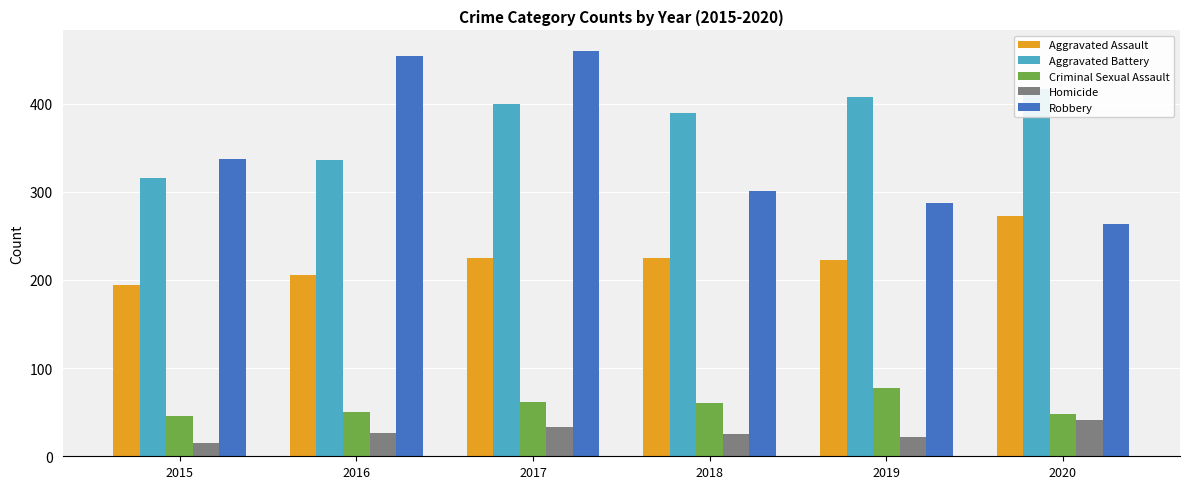

Reading right to left, transcribe all the data shown in this chart.

Aggravated Assault: 2020=273	2019=223	2018=225	2017=225	2016=206	2015=194
Aggravated Battery: 2020=416	2019=407	2018=389	2017=400	2016=336	2015=316
Criminal Sexual Assault: 2020=48	2019=77	2018=60	2017=62	2016=50	2015=46
Homicide: 2020=41	2019=22	2018=25	2017=33	2016=26	2015=15
Robbery: 2020=263	2019=287	2018=301	2017=460	2016=454	2015=337